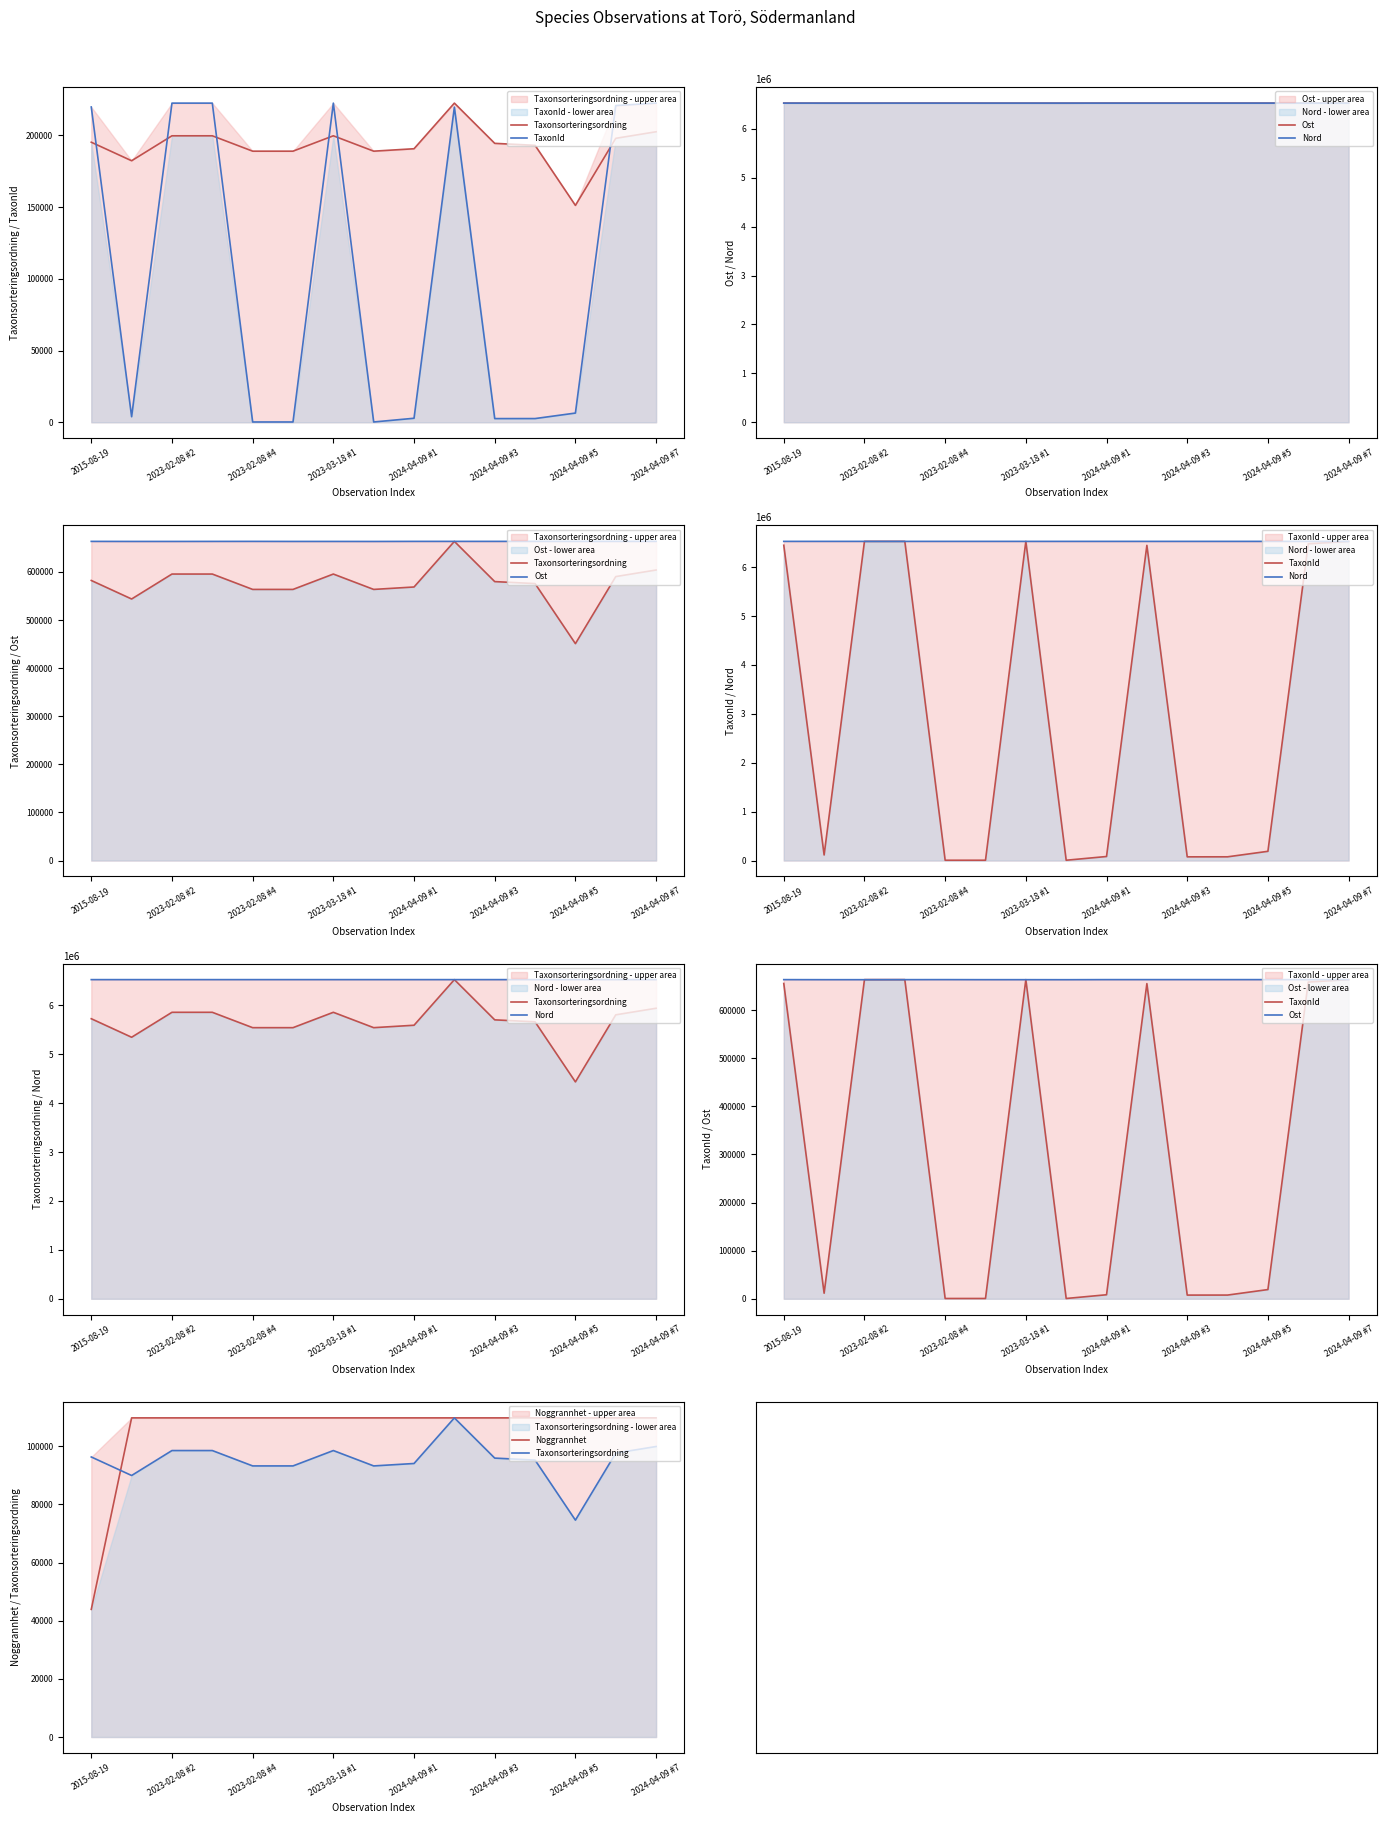

Which series has the largest total across all categories?

Nord